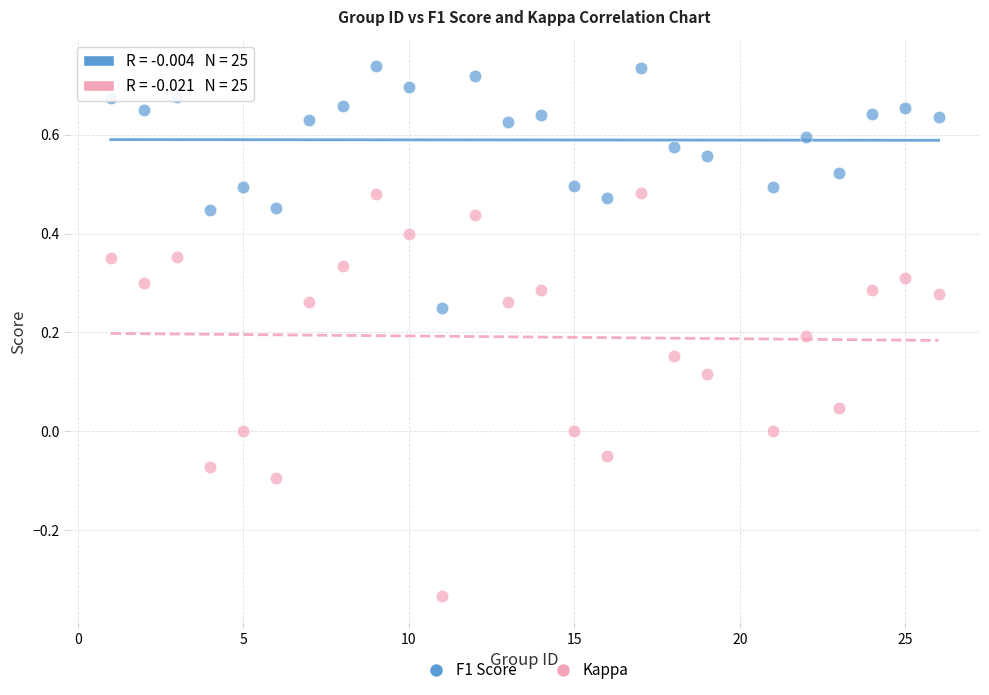

Across all data points, what is the range of Y values (max minus min)?

1.1